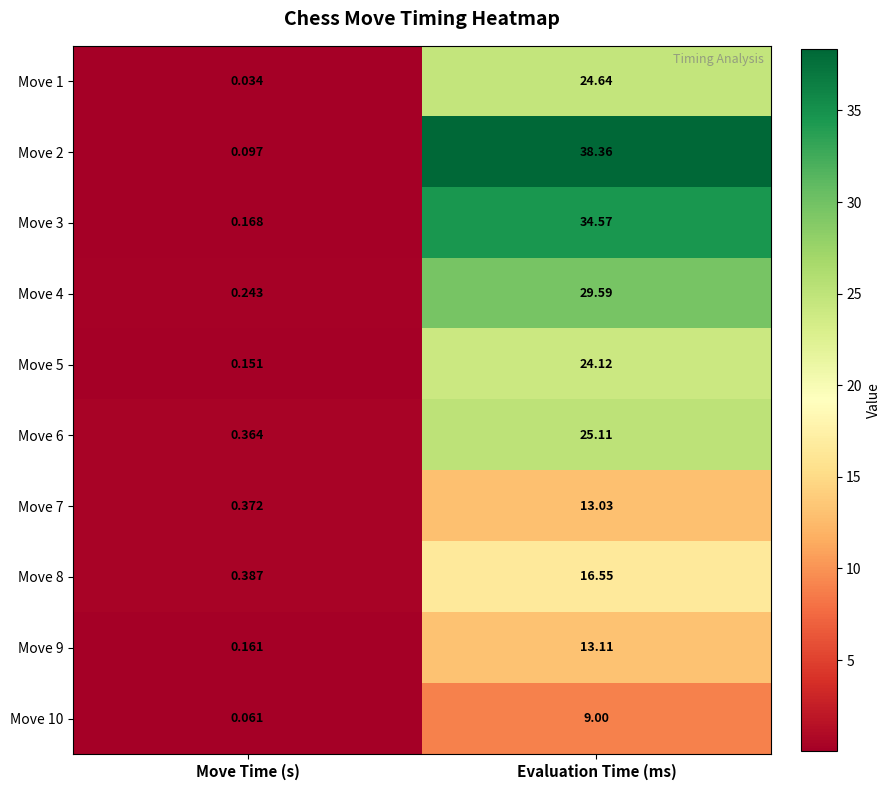

Which category has the highest value across all series?

Evaluation Time (ms)